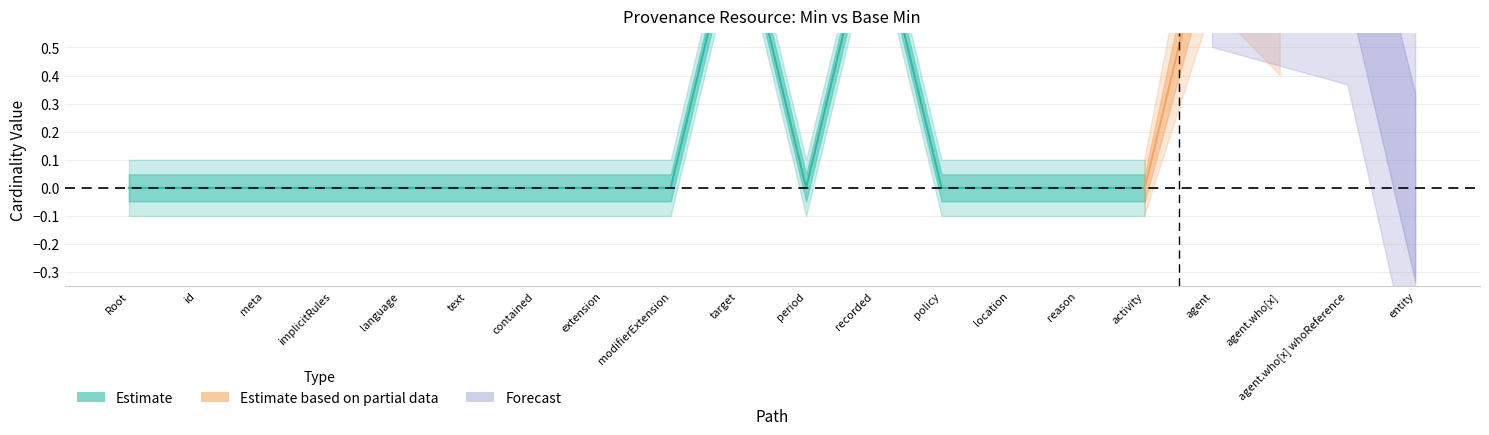

Count the Min values in the range 0 to 1.

20